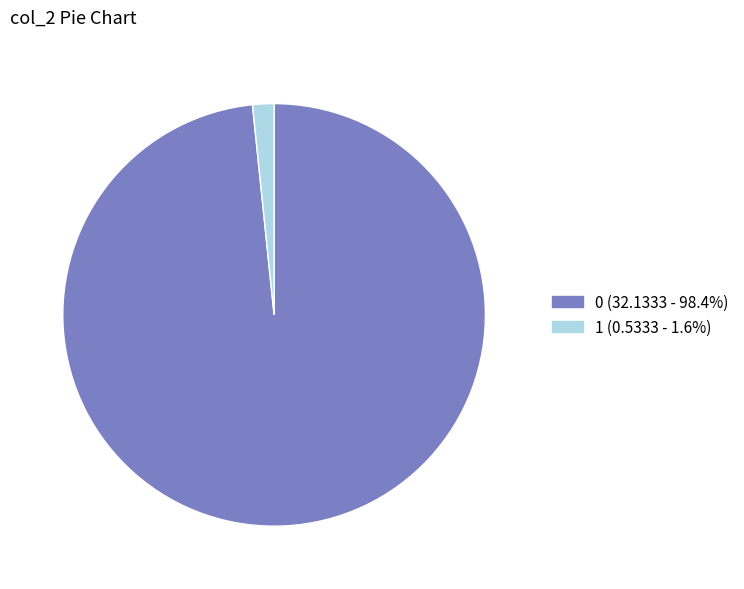

The 0 slice represents 86% of the pie. True or false?

False